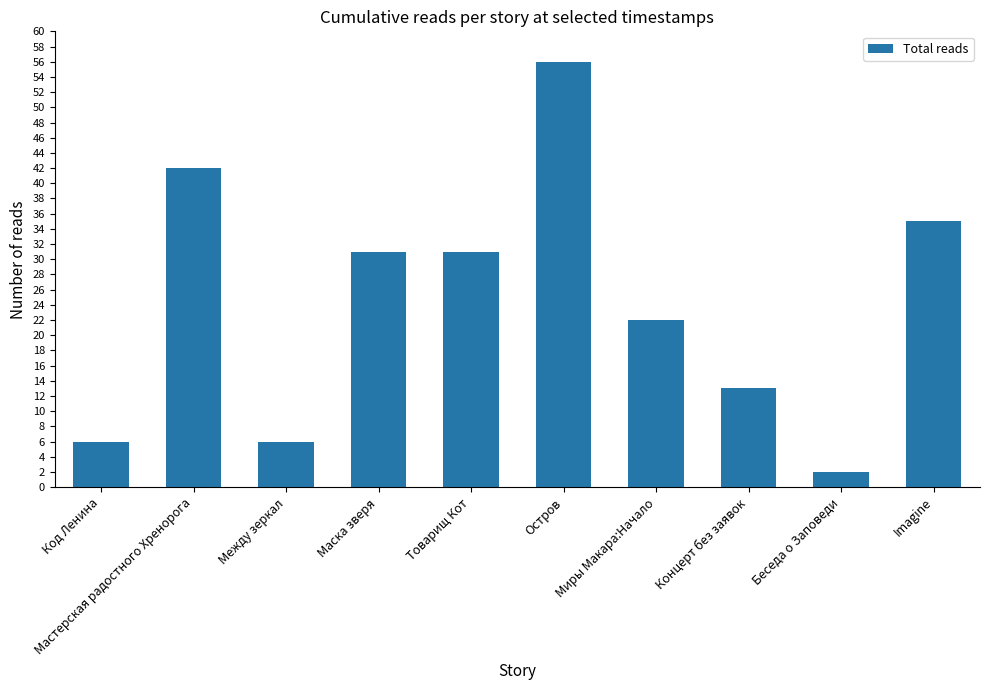

What is the maximum value shown in the chart?

56